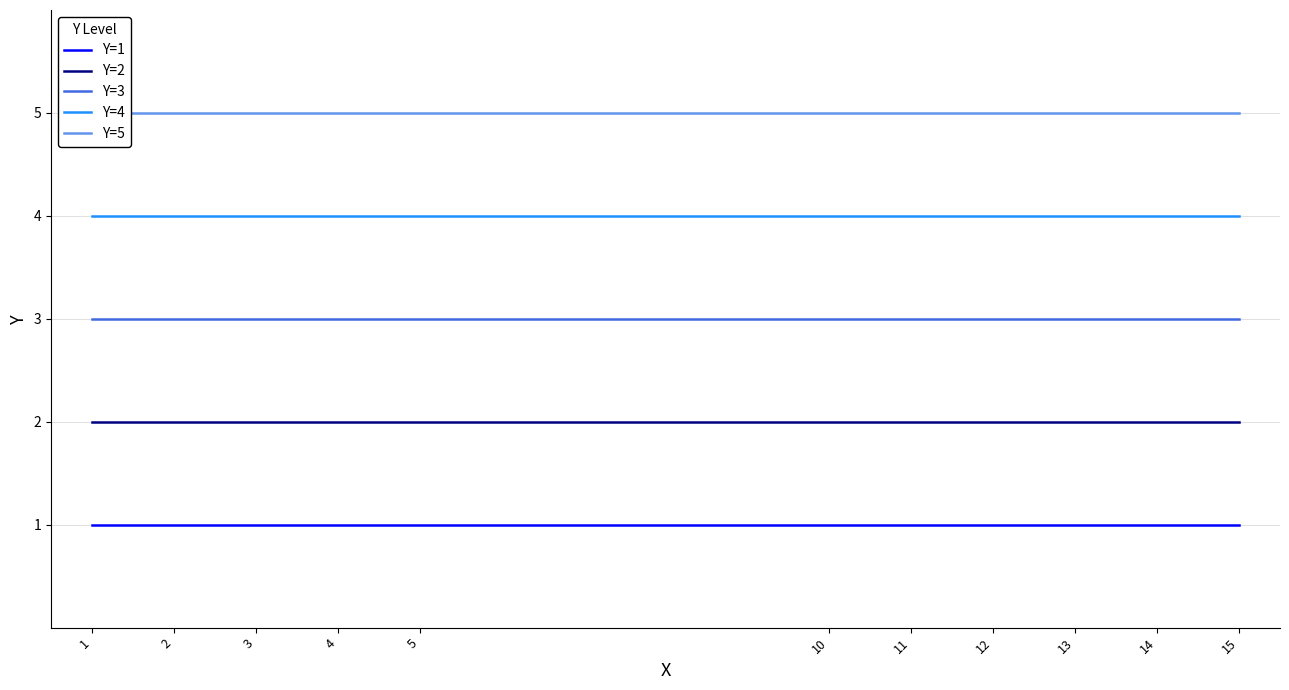

Is the value of Y=5 at 12 greater than the value of Y=2 at 11?

Yes